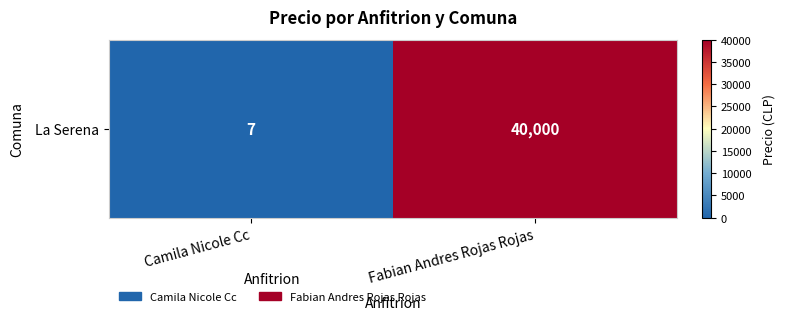

Which has a higher value, Camila Nicole Cc or Fabian Andres Rojas Rojas?

Fabian Andres Rojas Rojas